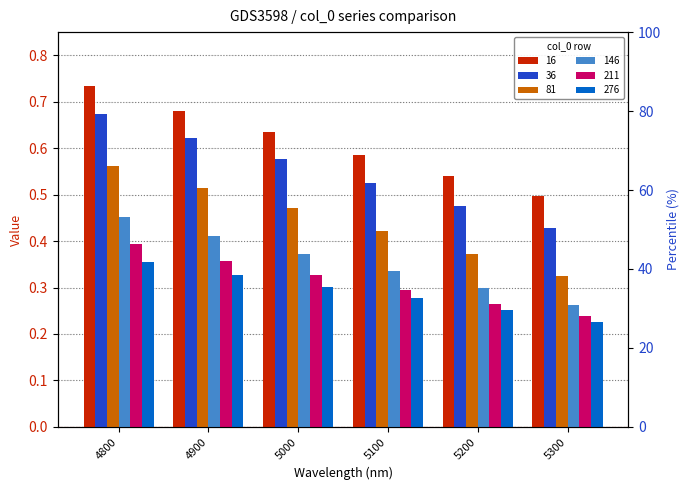

What is the value of the 146 bar at the 2nd from the left?

0.4